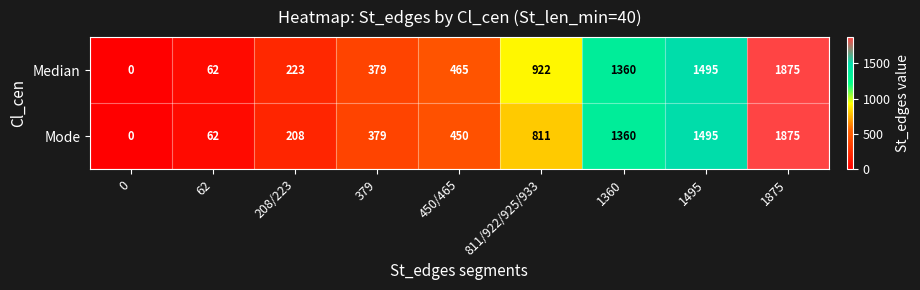

Reading left to right, transcribe all the data shown in this chart.

Median: 0=0	62=62	208/223=223	379=379	450/465=465	811/922/925/933=922	1360=1360	1495=1495	1875=1875
Mode: 0=0	62=62	208/223=208	379=379	450/465=450	811/922/925/933=811	1360=1360	1495=1495	1875=1875